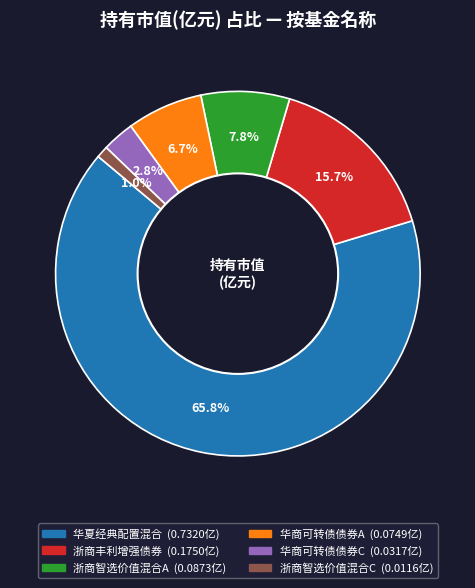

How many segments does this pie chart have?

6